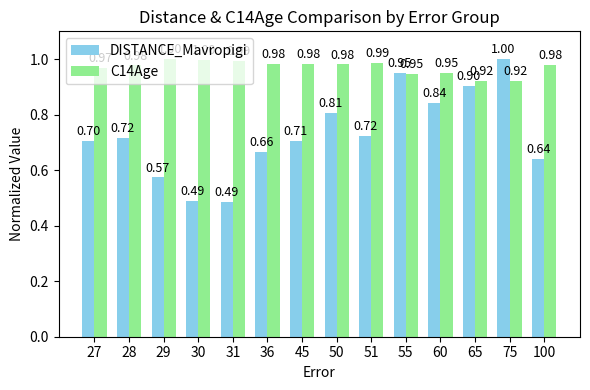

Which series has the largest range (max minus min)?

DISTANCE_Mavropigi